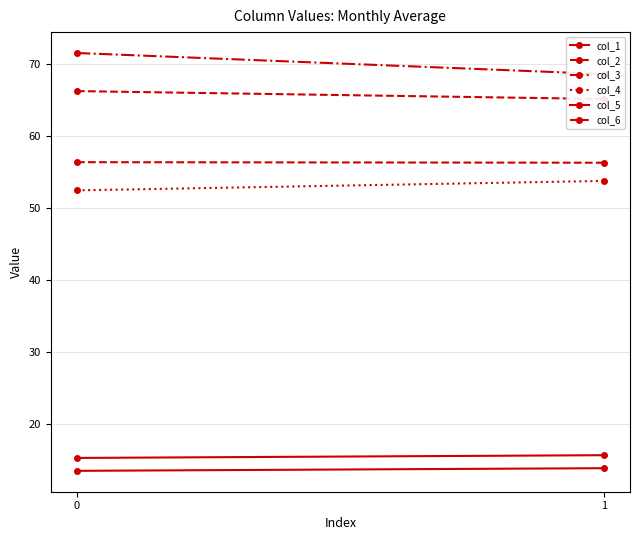

What is the highest value of the col_2 series?

66.2